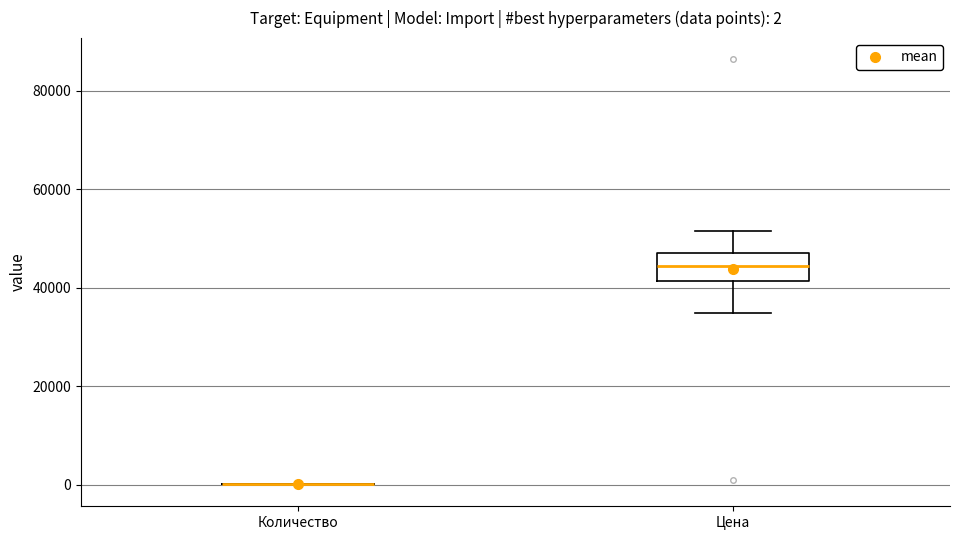

Comparing the boxes themselves (not the whiskers), which one is the tallest?

Цена